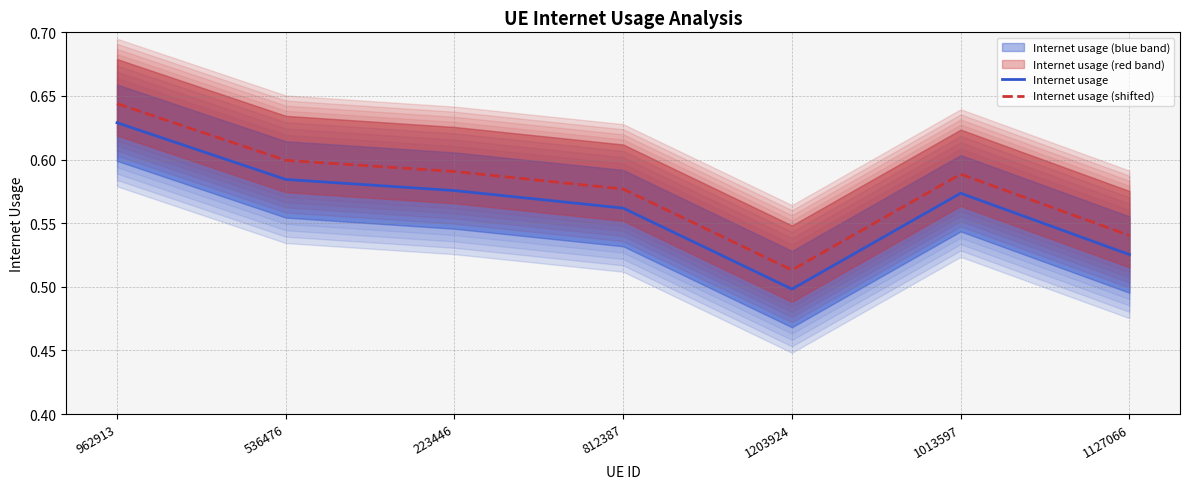

What is the maximum value for Internet usage (shifted)?

0.6